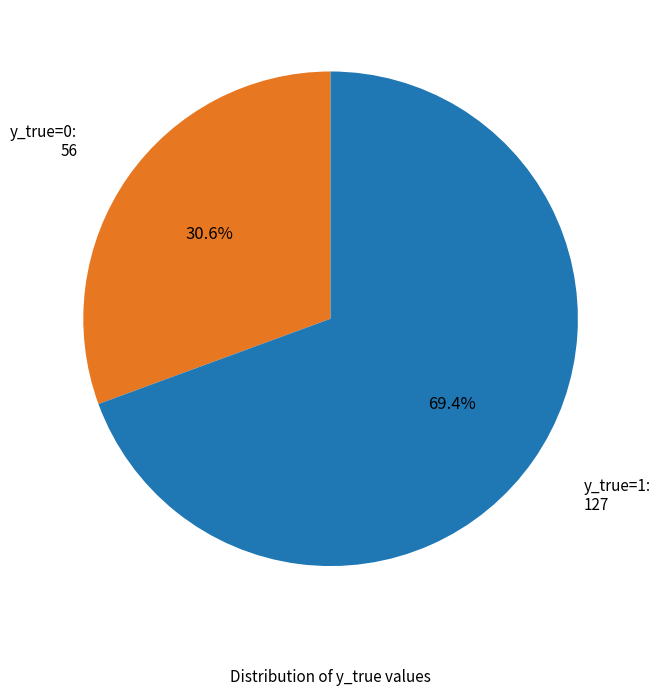

Is the sum of y_true=0 and y_true=1 greater than half?

Yes